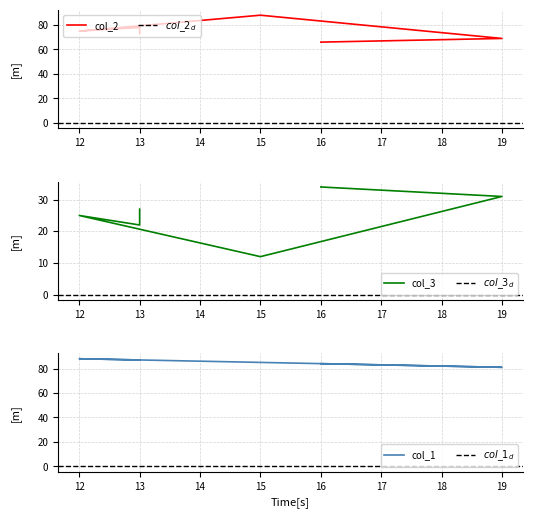

How many interior local peaks does the col_2 series have?

1